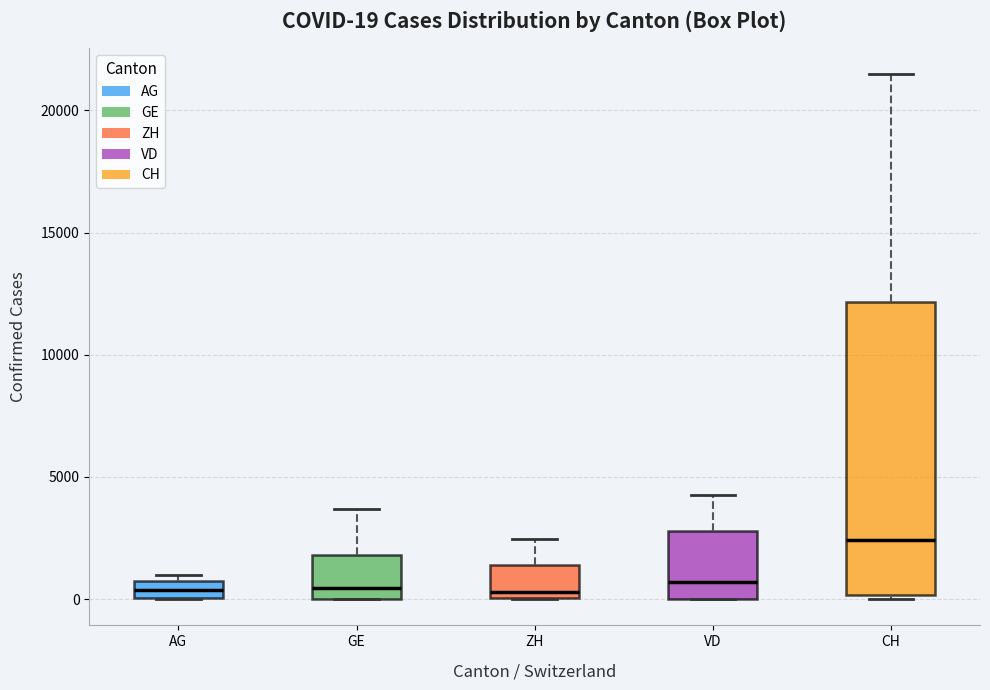

Comparing the boxes themselves (not the whiskers), which one is the tallest?

CH